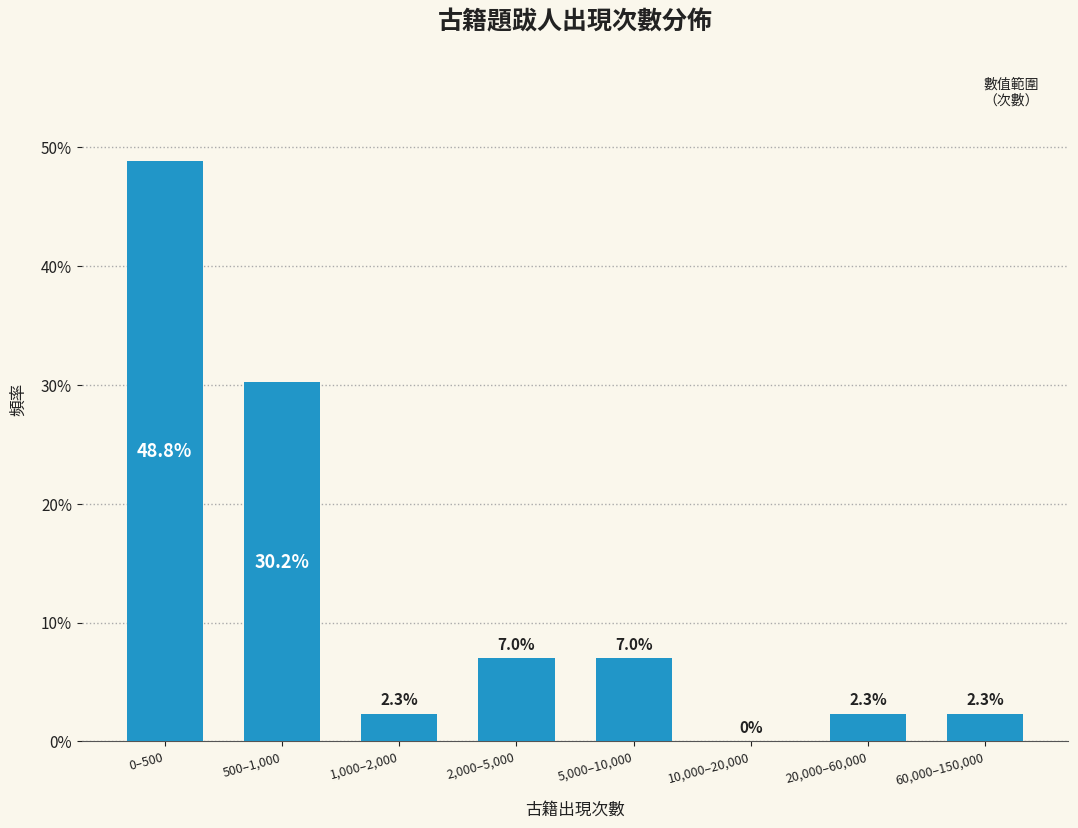

Reading left to right, transcribe all the data shown in this chart.

0–500=48.8	500–1,000=30.2	1,000–2,000=2.3	2,000–5,000=7.0	5,000–10,000=7.0	10,000–20,000=0.0	20,000–60,000=2.3	60,000–150,000=2.3